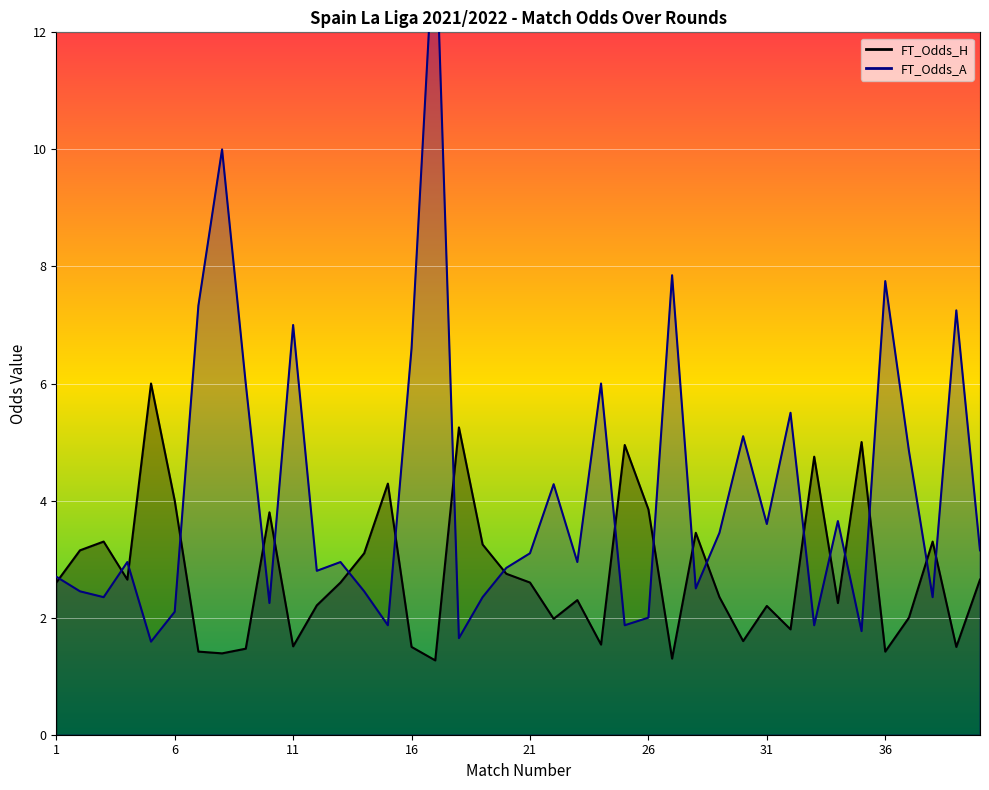

Reading left to right, what are all the values shown in this chart?

FT_Odds_H: 2.6	3.1	3.3	2.6	6.0	4.0	1.4	1.4	1.5	3.8	1.5	2.2	2.6	3.1	4.3	1.5	1.3	5.2	3.2	2.8	2.6	2.0	2.3	1.5	5.0	3.9	1.3	3.5	2.4	1.6	2.2	1.8	4.8	2.2	5.0	1.4	2.0	3.3	1.5	2.6
FT_Odds_A: 2.7	2.5	2.4	3.0	1.6	2.1	7.3	10.0	6.0	2.2	7.0	2.8	3.0	2.5	1.9	6.6	14.0	1.6	2.4	2.9	3.1	4.3	3.0	6.0	1.9	2.0	7.8	2.5	3.5	5.1	3.6	5.5	1.9	3.6	1.8	7.8	4.8	2.4	7.2	3.1